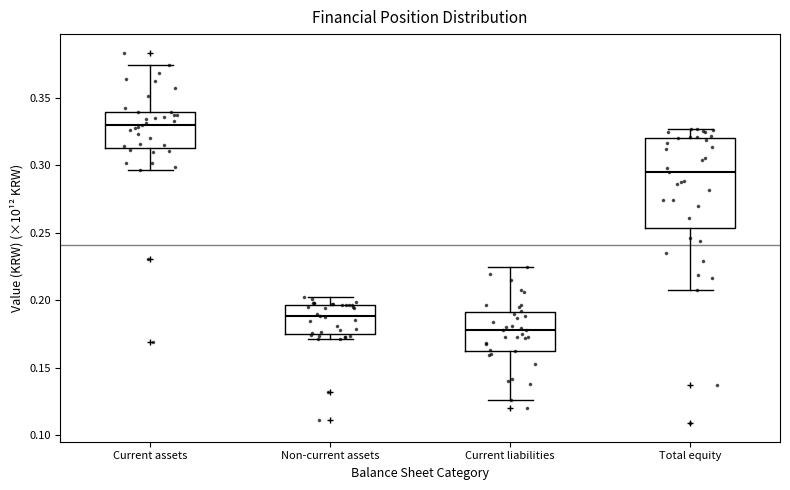

Which box's median line is the highest?

Current assets